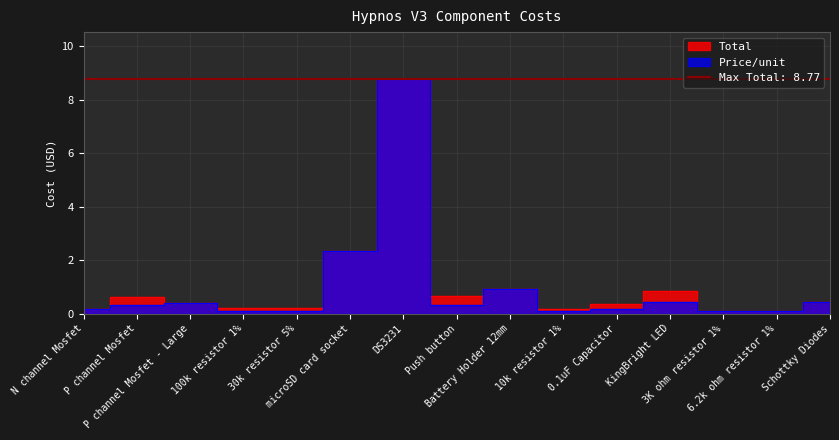

What is the total value across all series at P channel Mosfet?

0.9